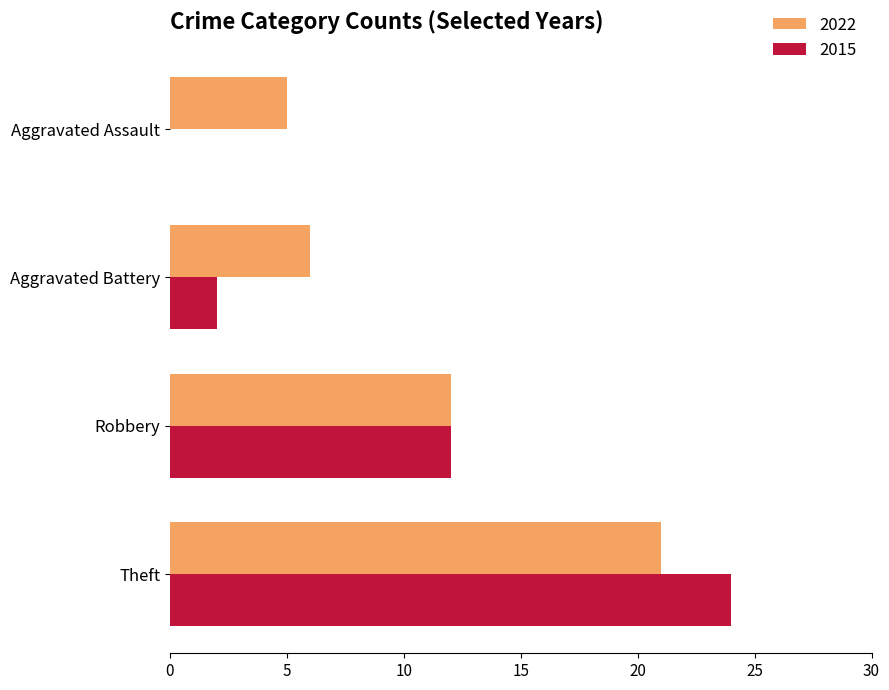

How many values in 2015 are above zero?

3